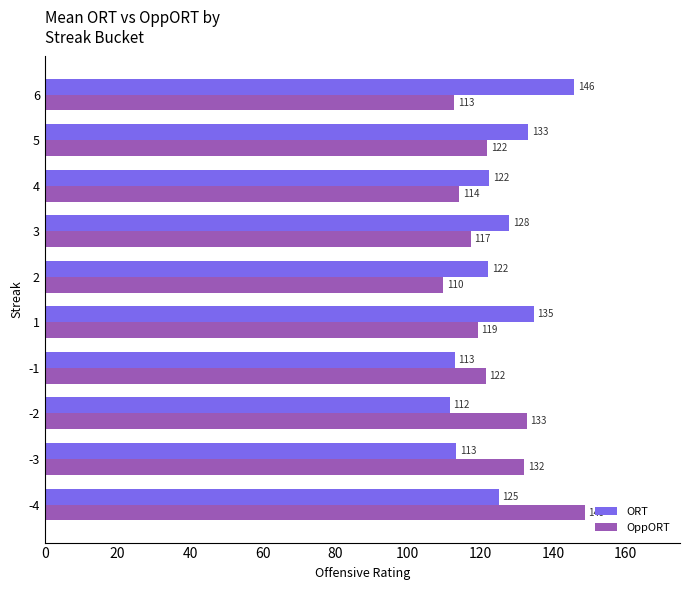

The ORT series shows 113.4 at -3. True or false?

True